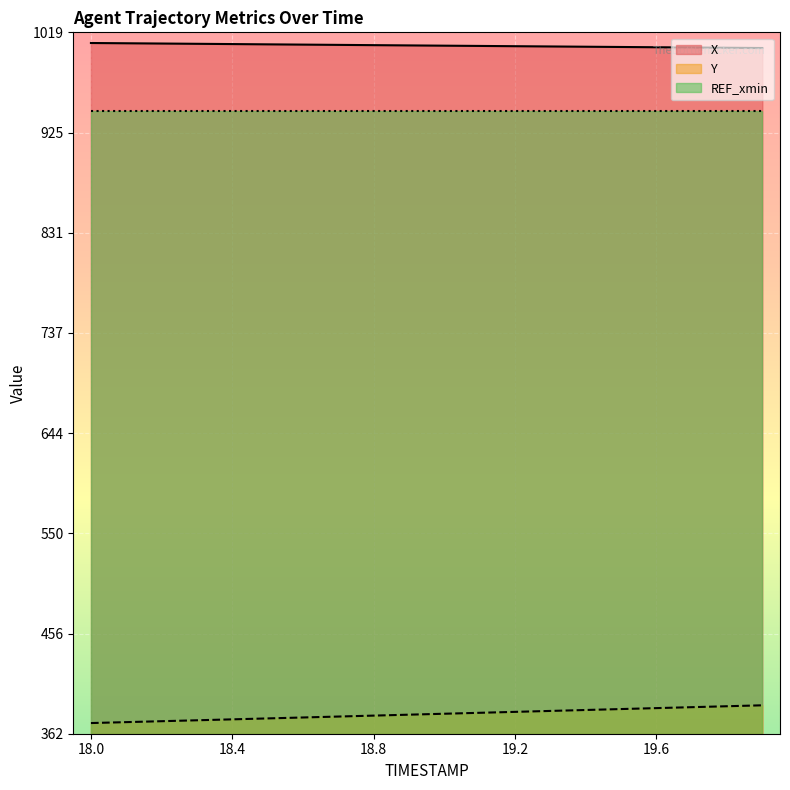

Between 19.1 and 19.2, which is larger?

19.1